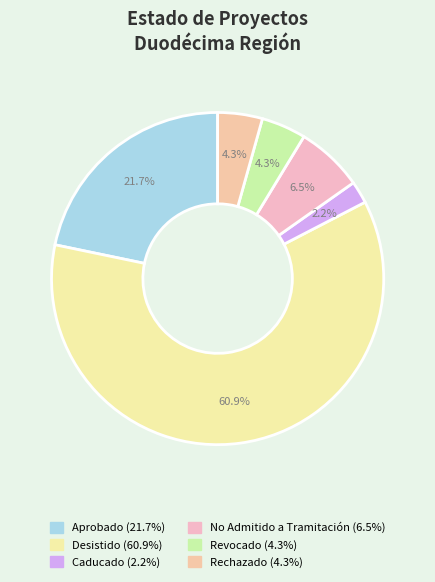

Count the number of slices in the pie.

6